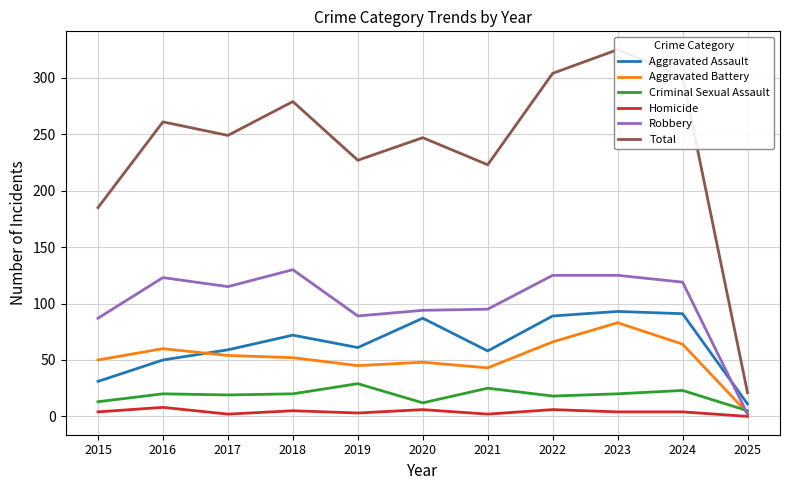

What is the difference between the Total values at 2021 and 2022?

81